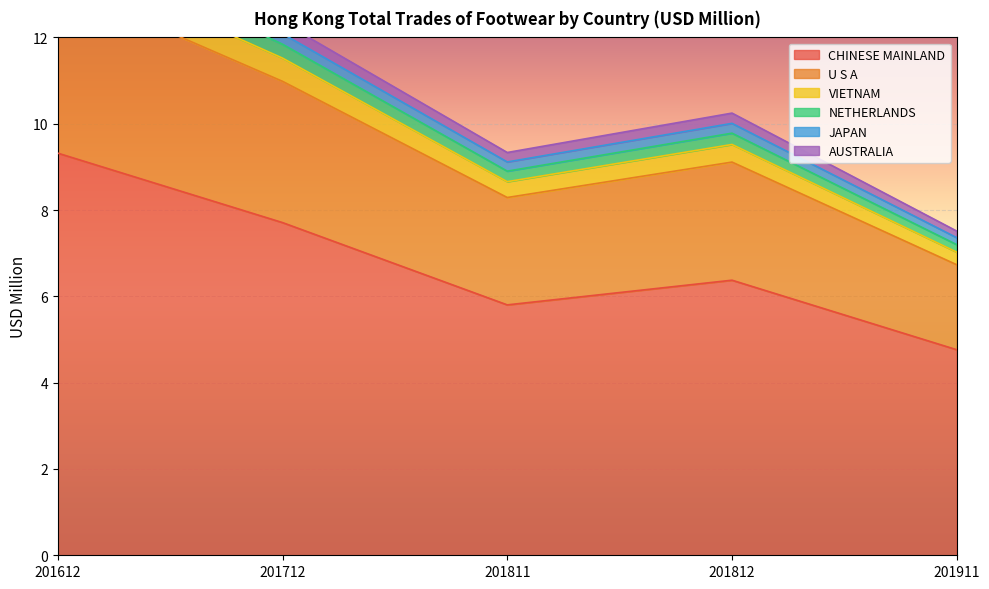

At which label does CHINESE MAINLAND first exceed 6?

201612